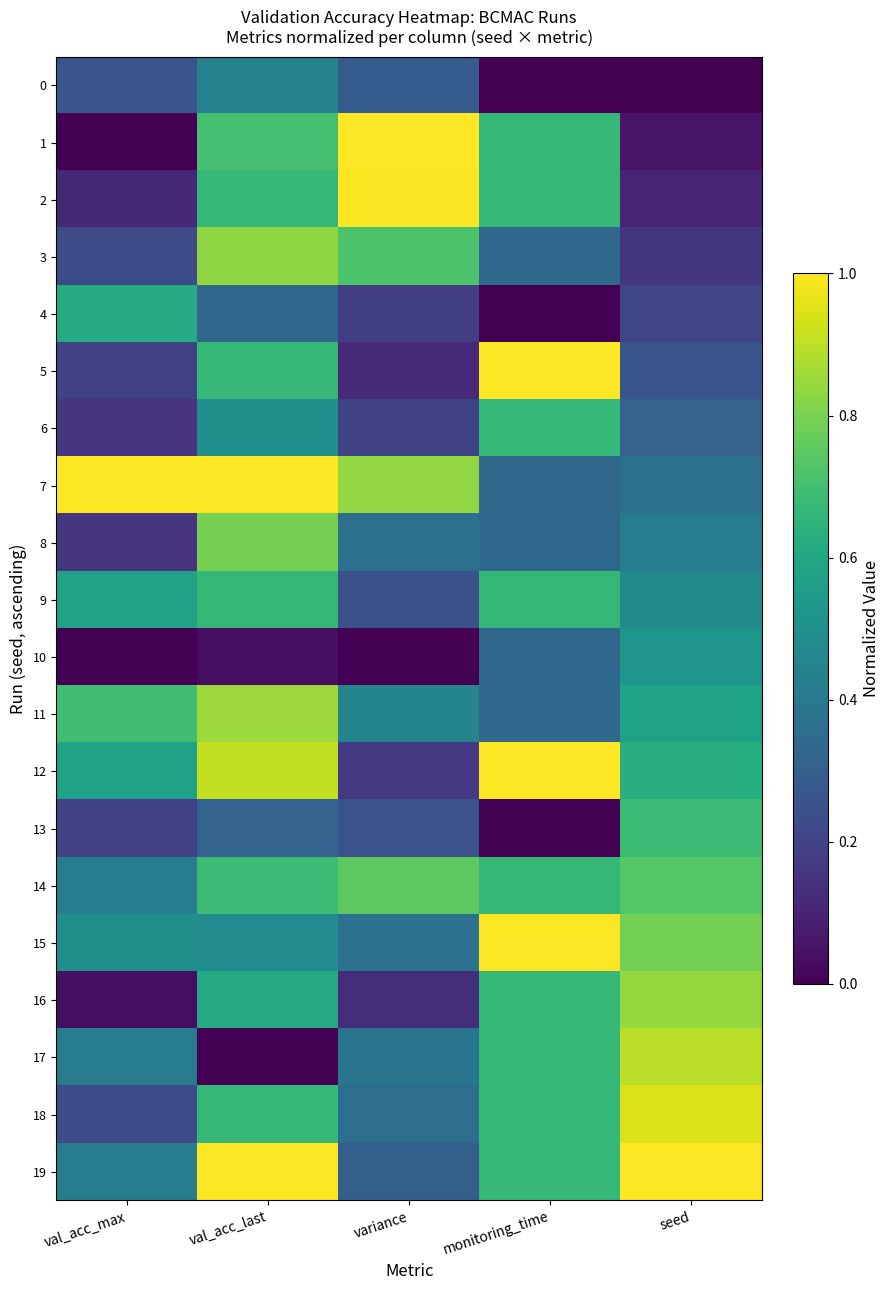

At val_acc_max, list the series in order from smallest to largest.

1, 10, 16, 2, 6, 8, 5, 13, 3, 18, 0, 14, 17, 19, 15, 9, 12, 4, 11, 7